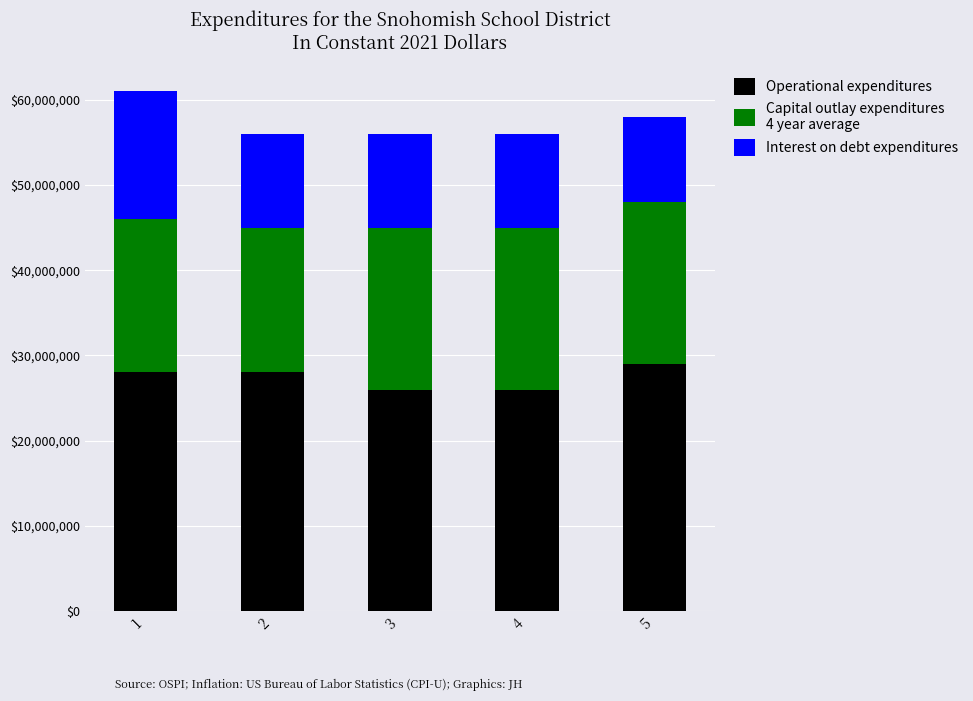

What is the total value across all series at 5?

58000000